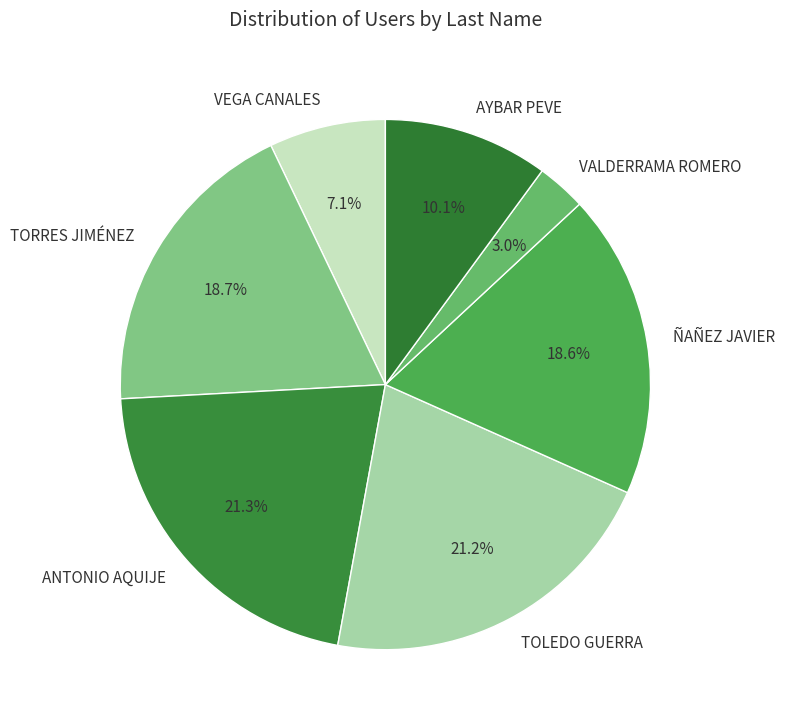

To the nearest percent, what is the difference between the VALDERRAMA ROMERO and TORRES JIMÉNEZ slice percentages?

16%